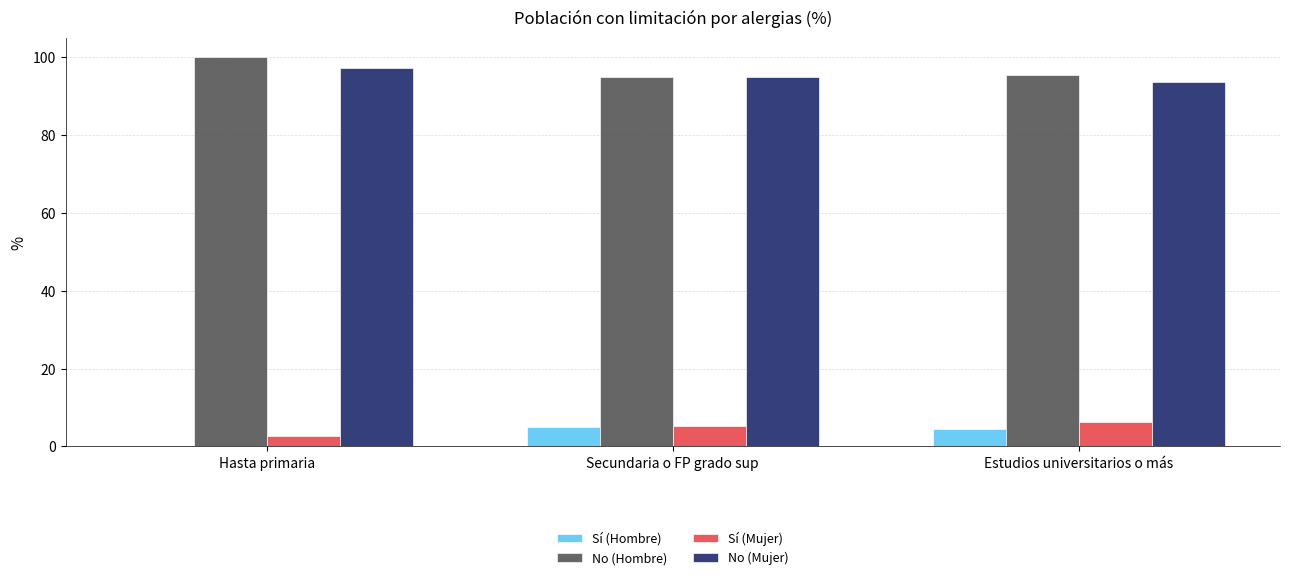

What are all the series names shown in the legend?

Sí (Hombre), No (Hombre), Sí (Mujer), No (Mujer)